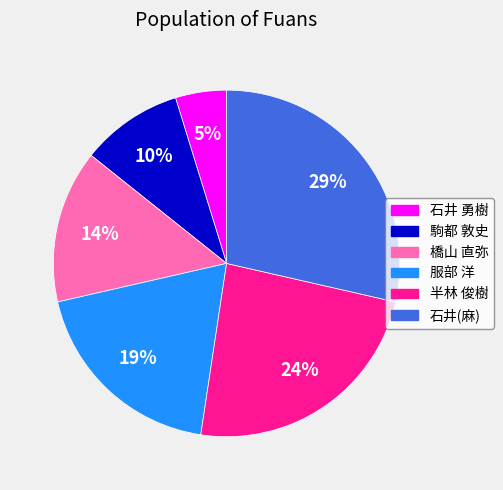

Is the sum of 橋山 直弥 and 石井 勇樹 greater than half?

No